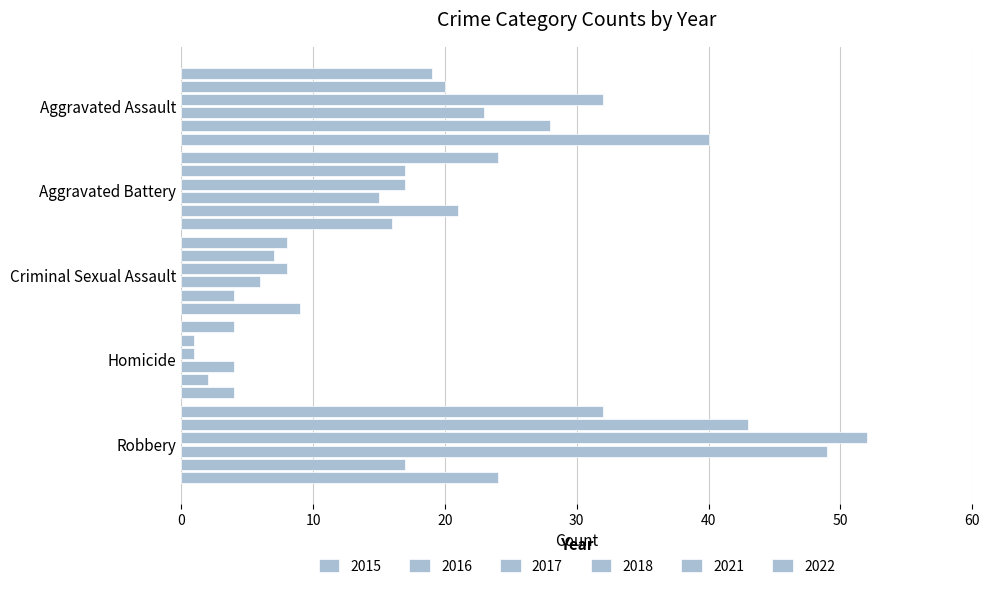

Reading left to right, transcribe all the data shown in this chart.

2015: 19	24	8	4	32
2016: 20	17	7	1	43
2017: 32	17	8	1	52
2018: 23	15	6	4	49
2021: 28	21	4	2	17
2022: 40	16	9	4	24